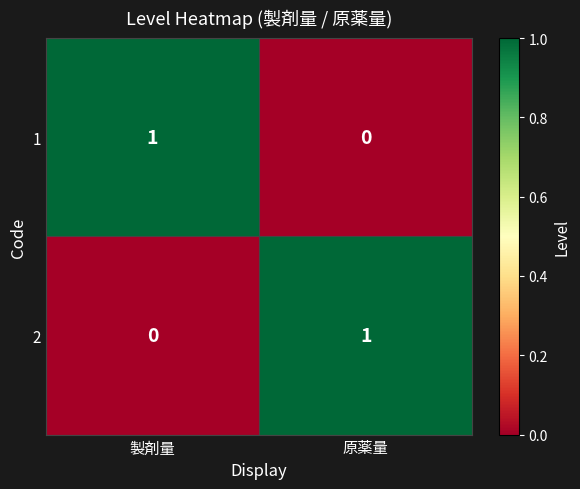

At which label is 2 closest to 0?

製剤量